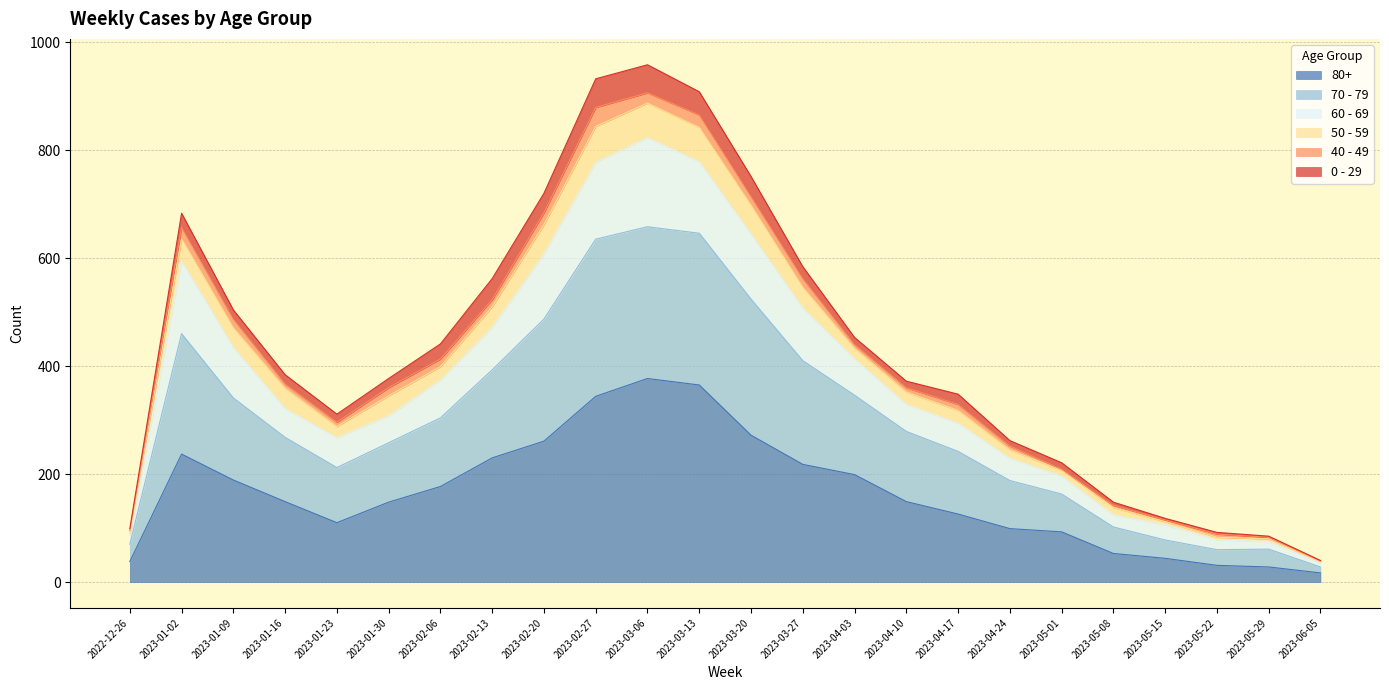

What is the label of the 17th point from the left?

2023-04-17